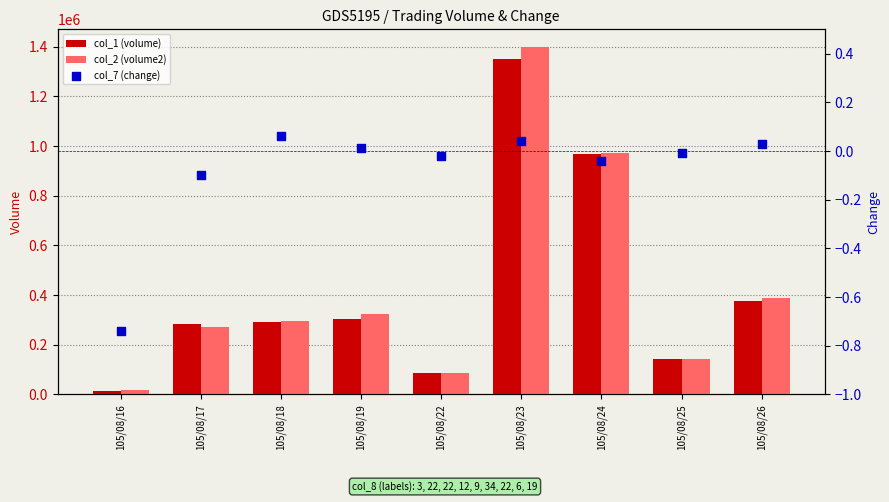

Which series has the widest spread of Y values?

col_2 (volume2)